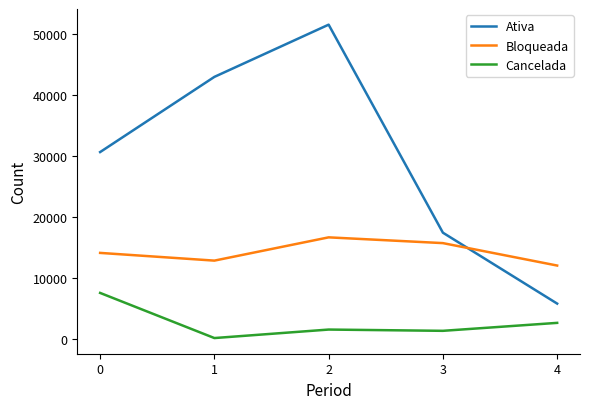

Which series has the widest spread of values?

Ativa